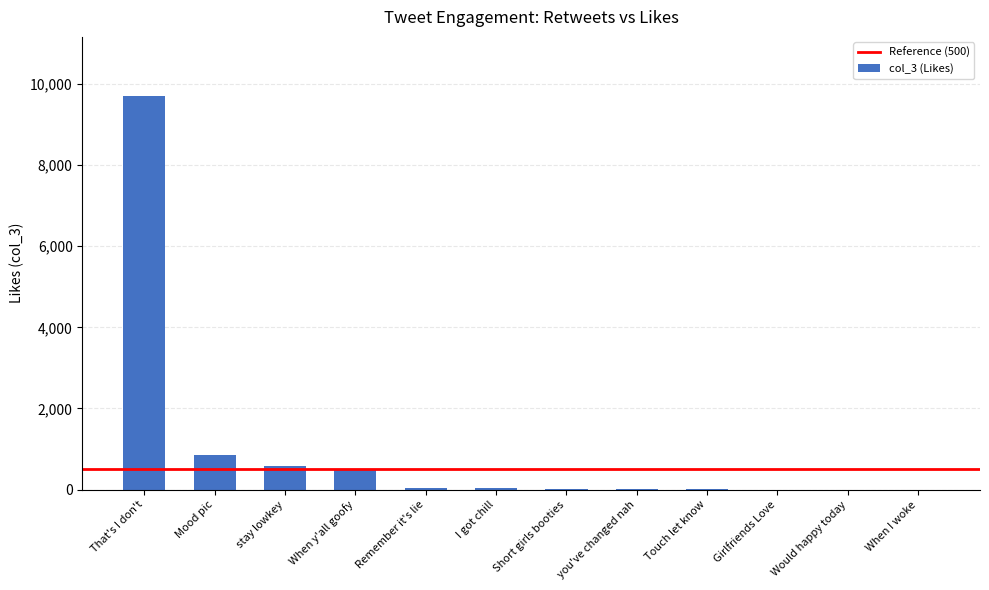

Between When y'all goofy and Girlfriends Love, which is larger?

When y'all goofy